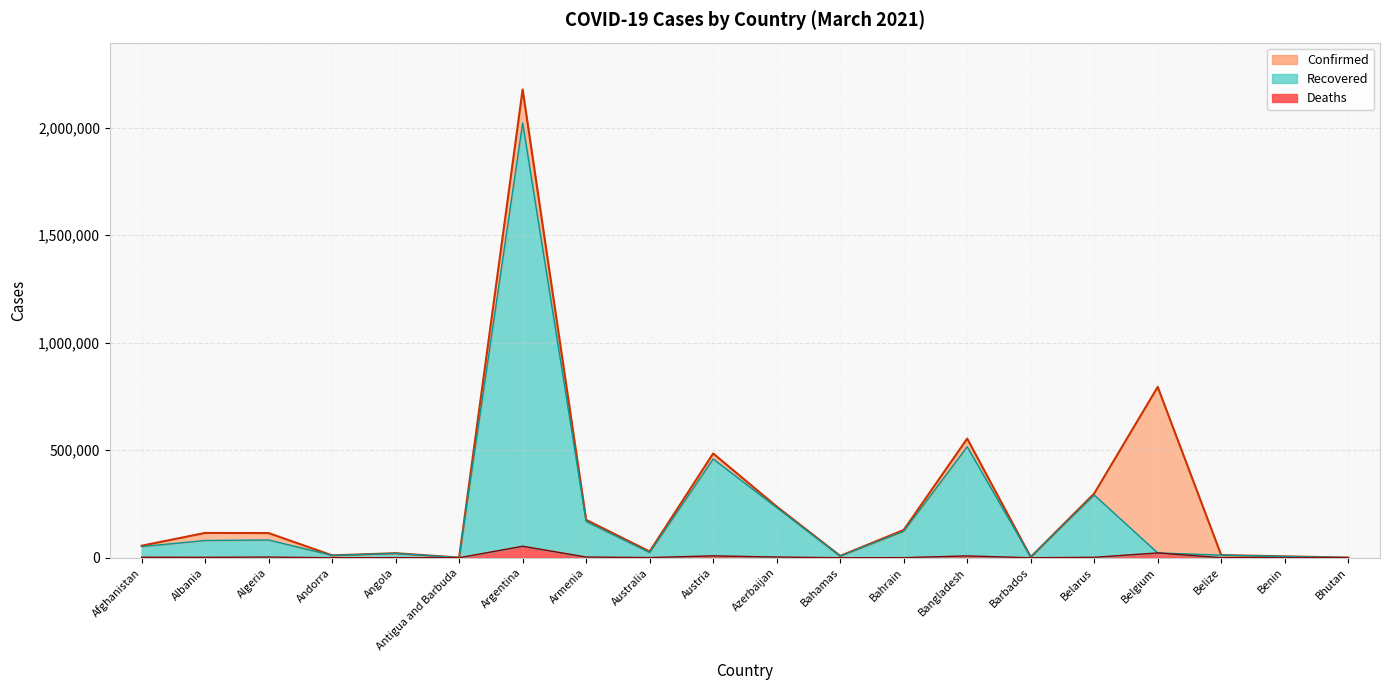

Reading left to right, extract all data points from this chart.

Confirmed: 55917	115442	114851	11130	21205	882	2177898	176286	29092	484916	238383	8642	129081	554156	3372	298960	794605	12355	6501	868
Recovered: 51950	80261	82584	10820	20344	512	2021955	168680	23857	459660	233506	7668	122894	516422	3097	291692	22347	12278	5633	867
Deaths: 2451	2002	3028	112	517	23	53493	3239	909	8798	3262	185	478	8502	37	2070	22347	316	81	1